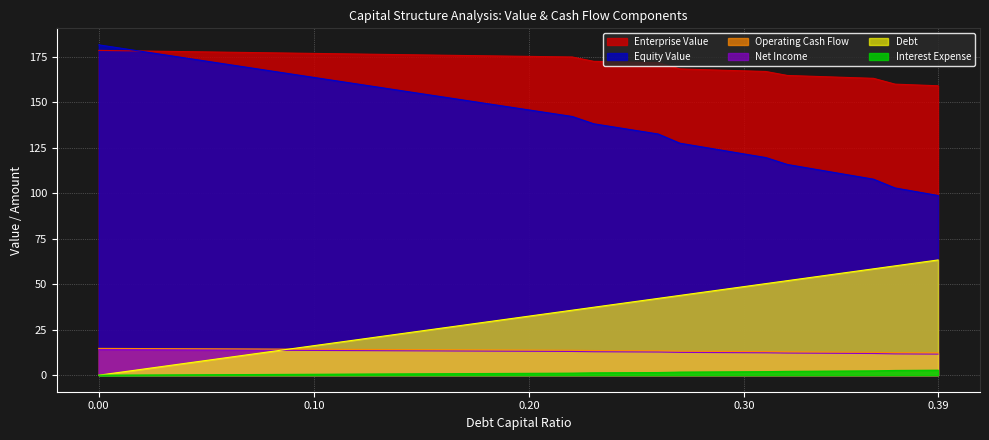

True or false: enterprise_value and debt cross at least once.

False